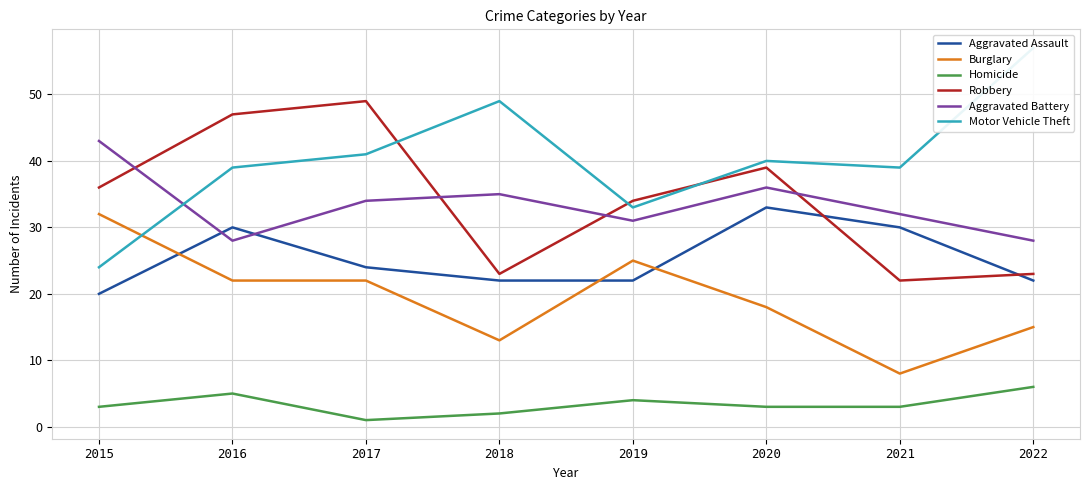

What is the maximum value shown in the chart?

57